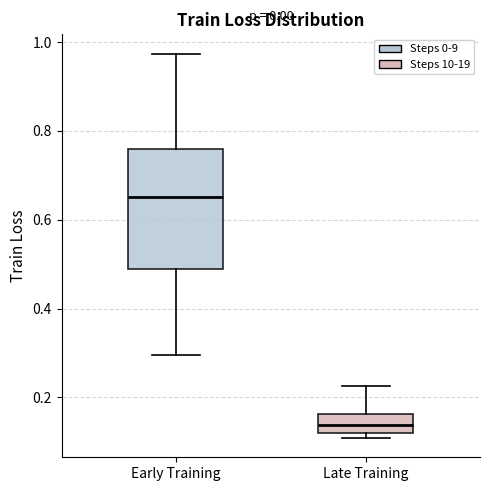

Comparing the boxes themselves (not the whiskers), which one is the tallest?

Early Training